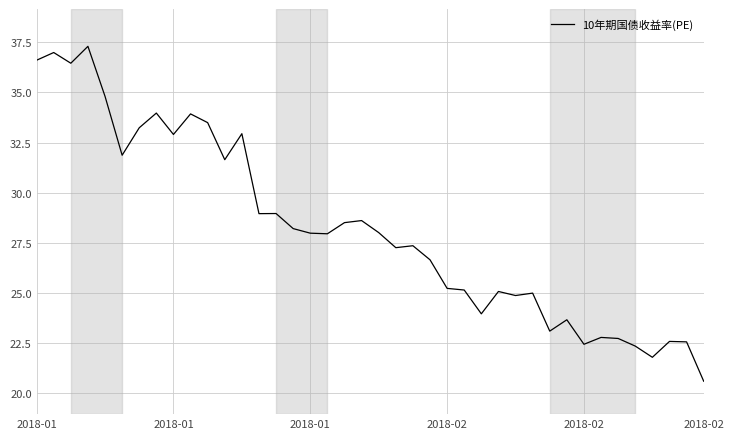

What is the difference between the maximum and minimum values?

16.7